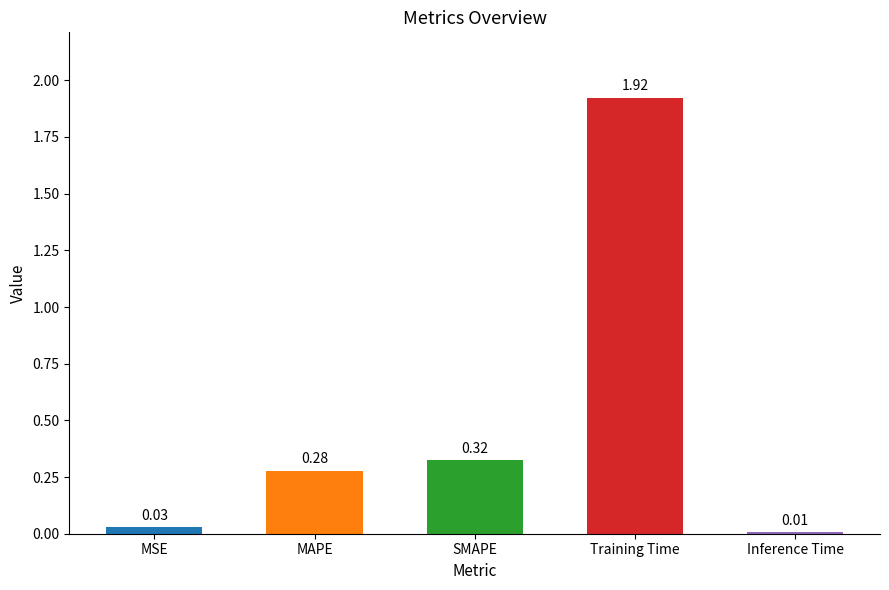

What is the change in value from MSE to Training Time?

+1.9